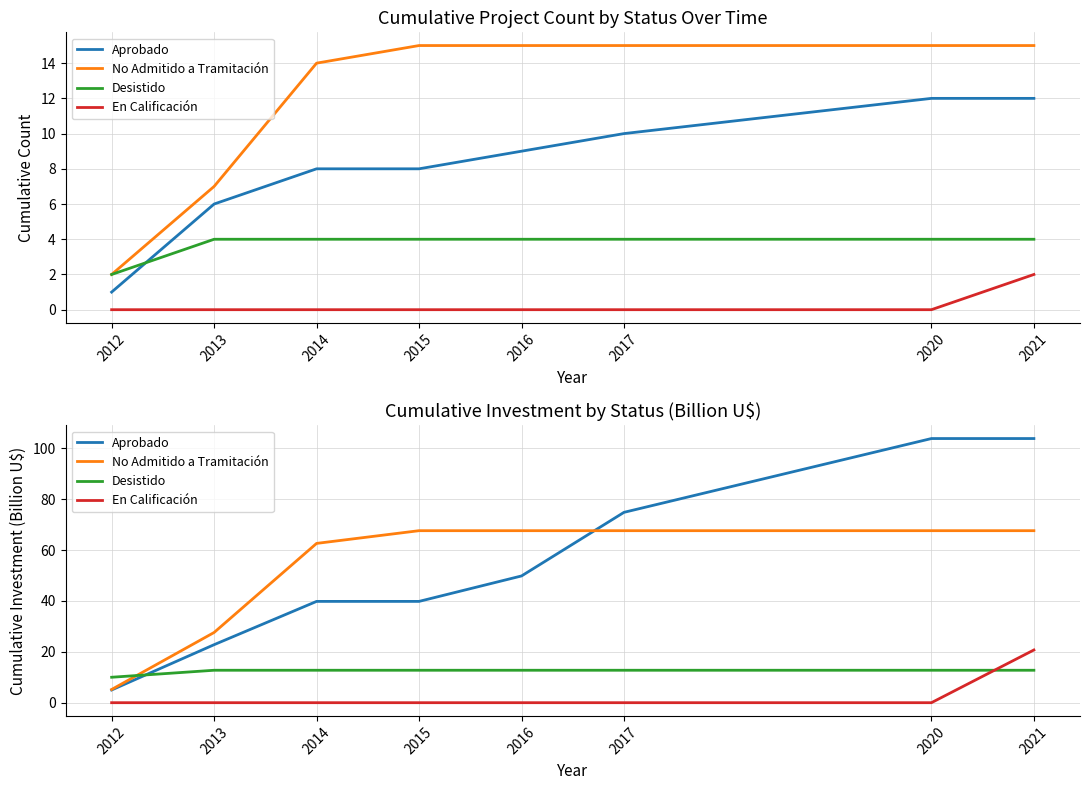

How many values in the Aprobado series are below 49?

4